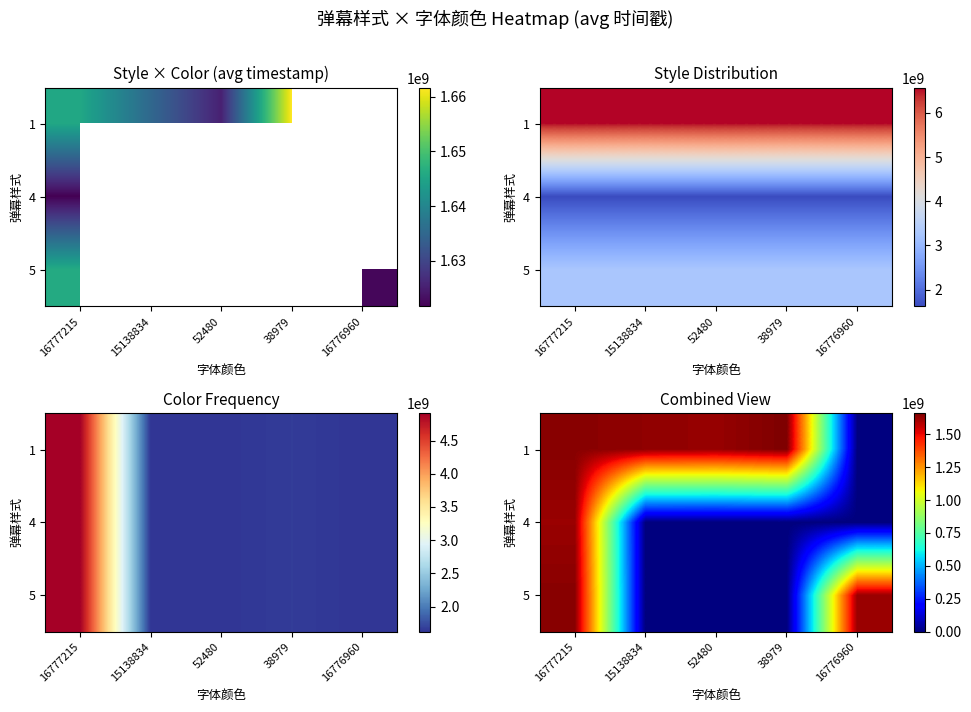

What is the difference between the highest and lowest values at 16776960?

1622471303